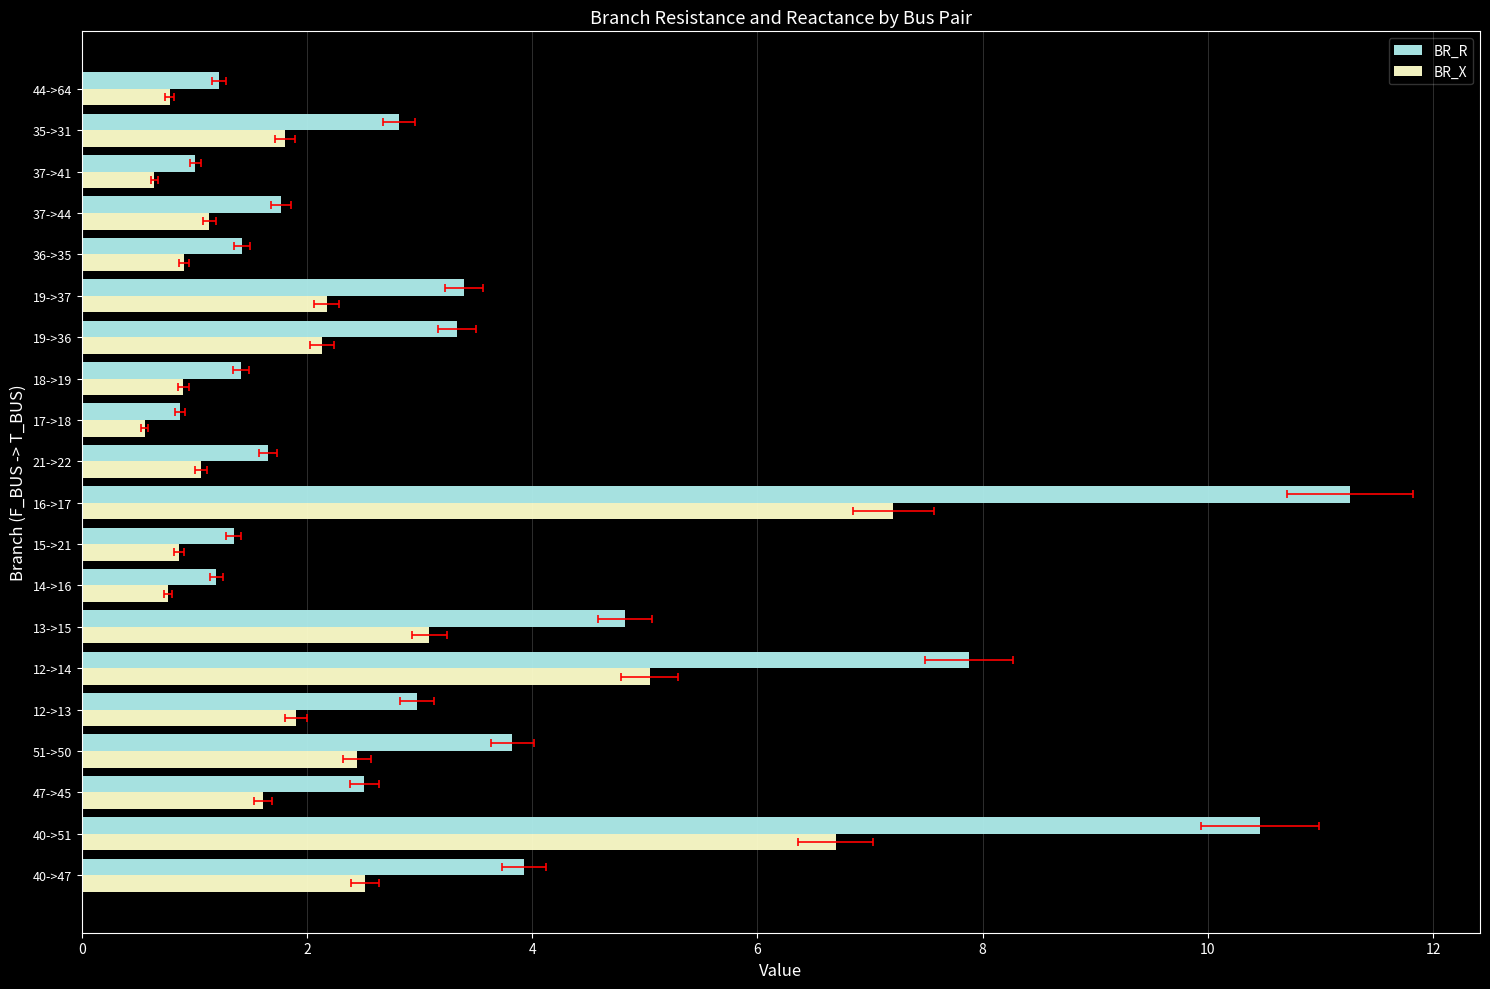

Are the bars horizontal?

Yes